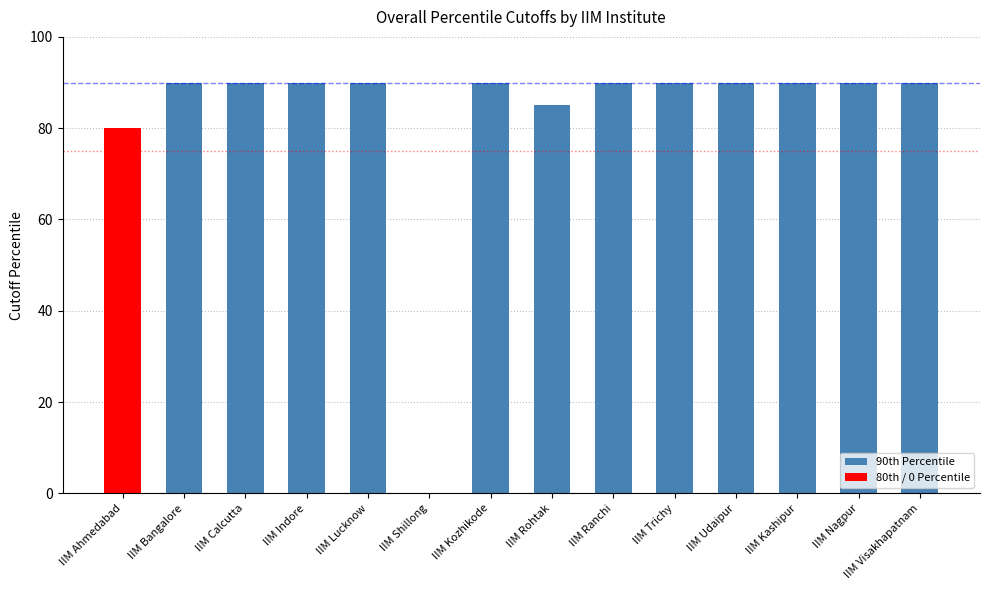

How many series are shown in this chart?

1